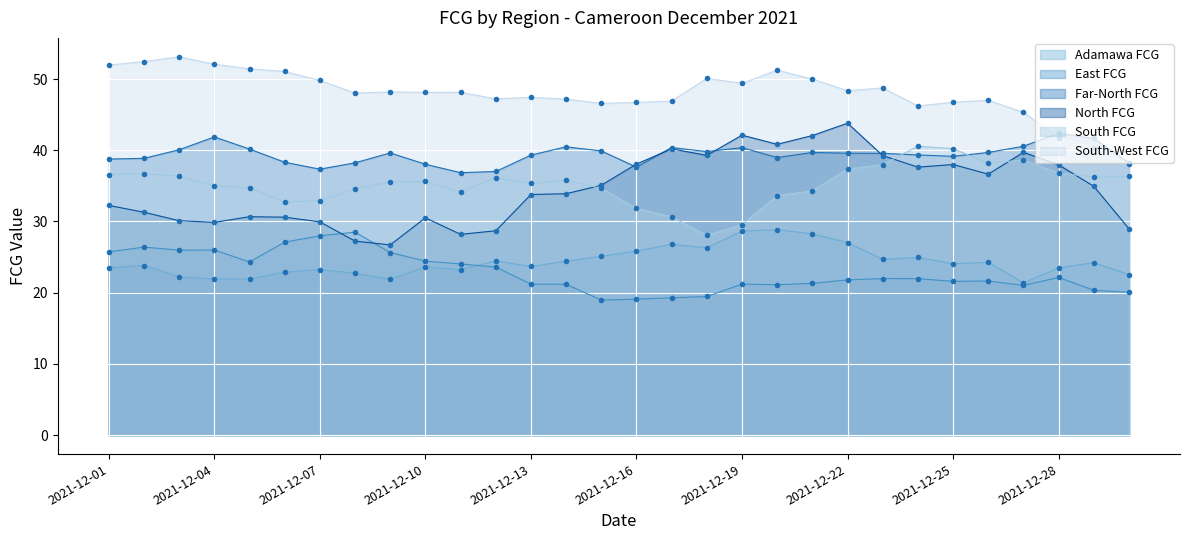

What is the greatest value displayed?

53.1